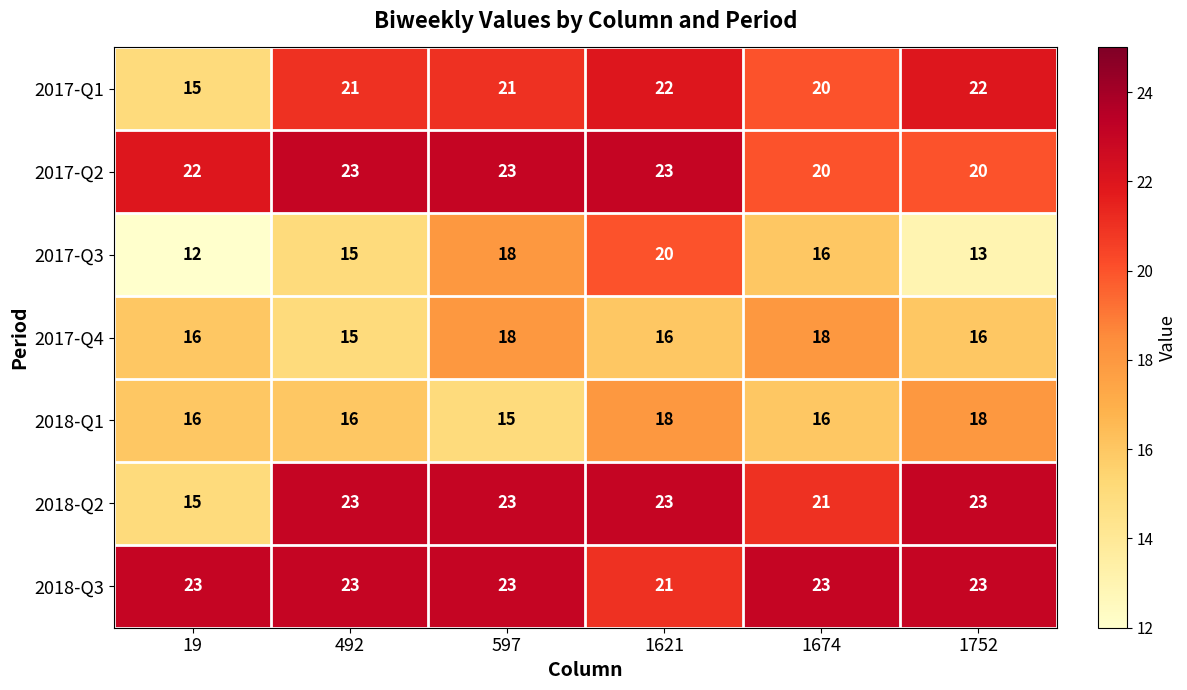

At which category is the sum across all series the highest?

1621